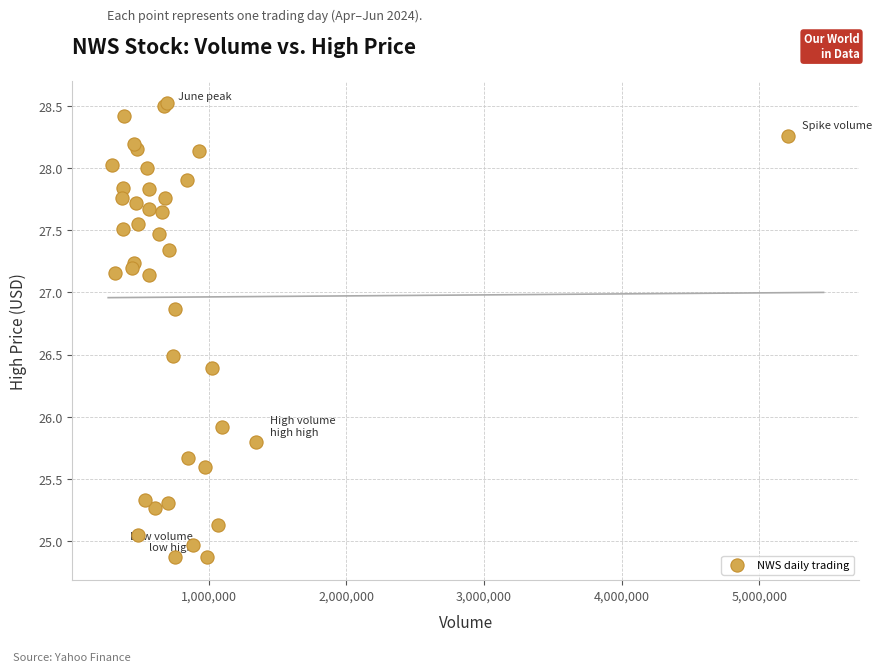

What Y value in the scatter plot is closest to 26?

25.9